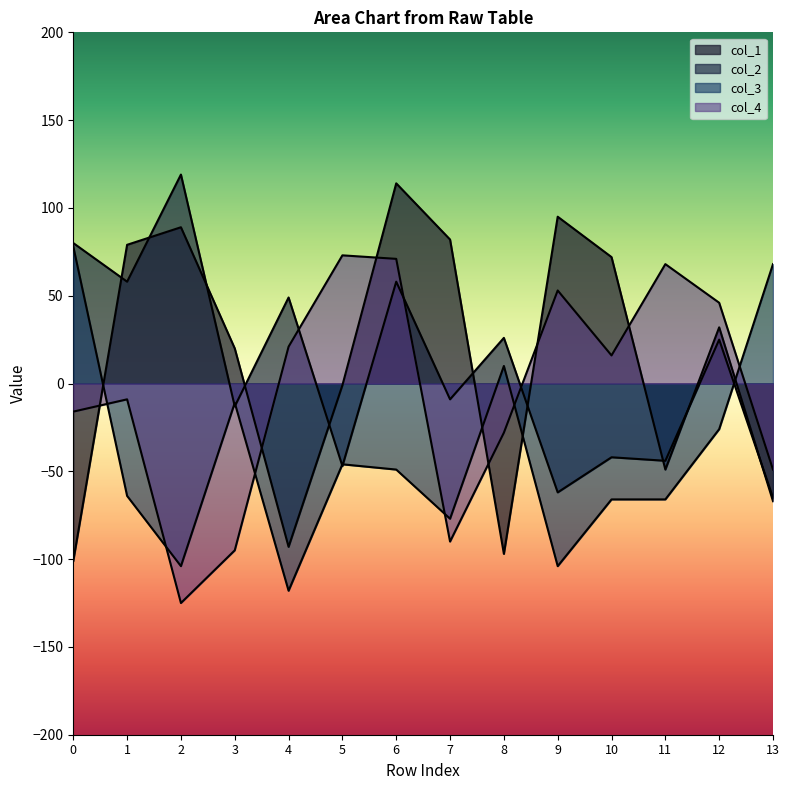

How many values in col_3 are below zero?

11